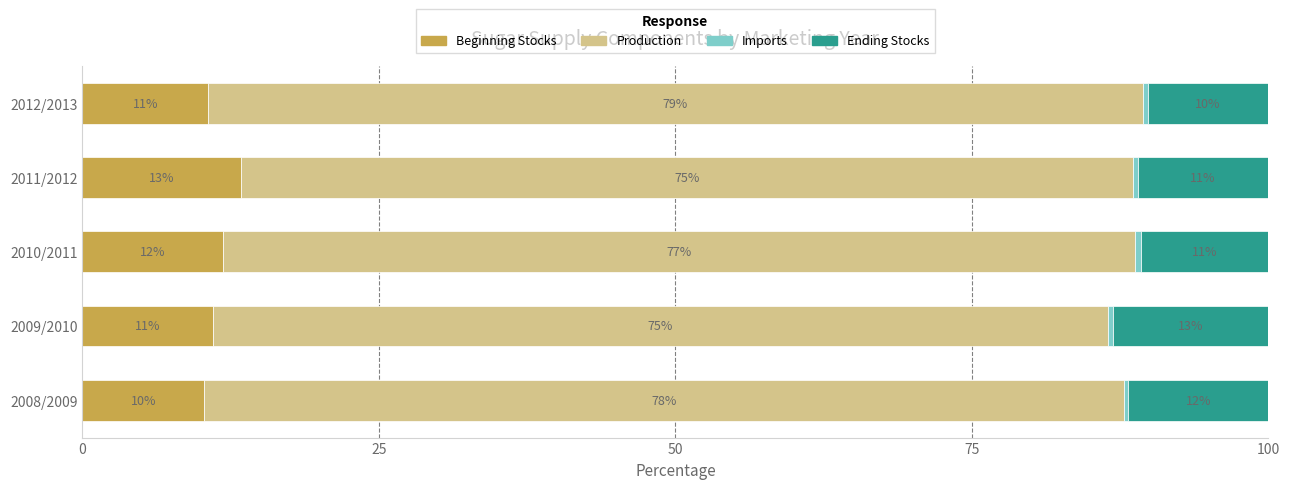

What is the highest value of the Beginning Stocks series?

13.4